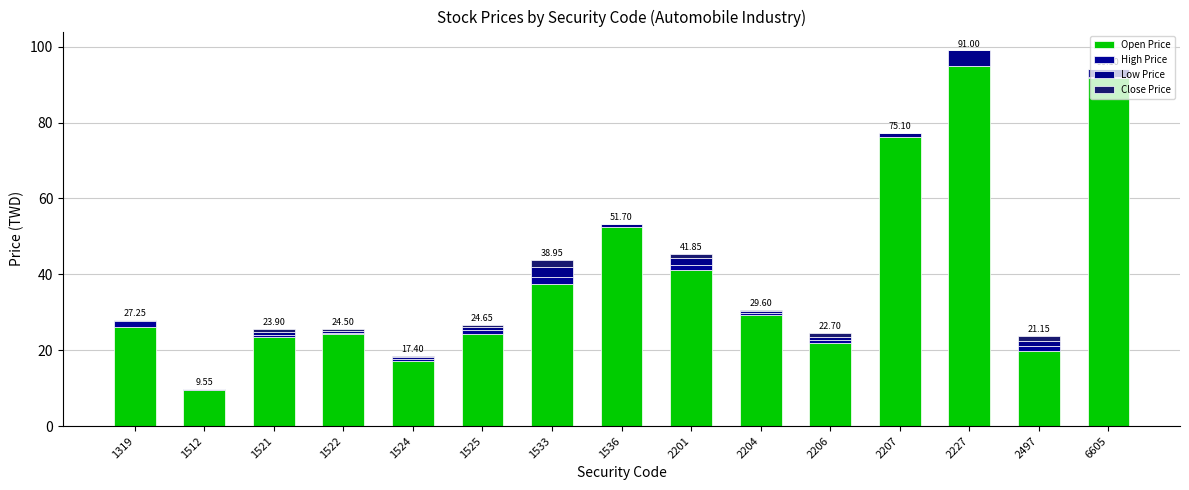

Are the bars horizontal?

No